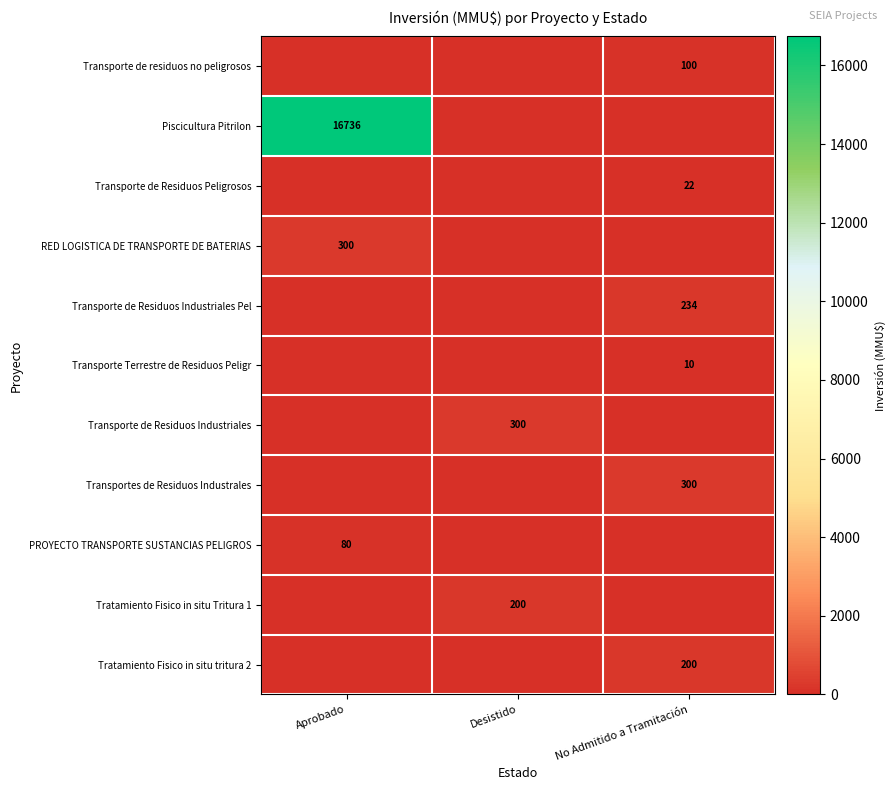

Is it true that Tratamiento Fisico in situ tritura 2 equals 200 at No Admitido a Tramitación?

True